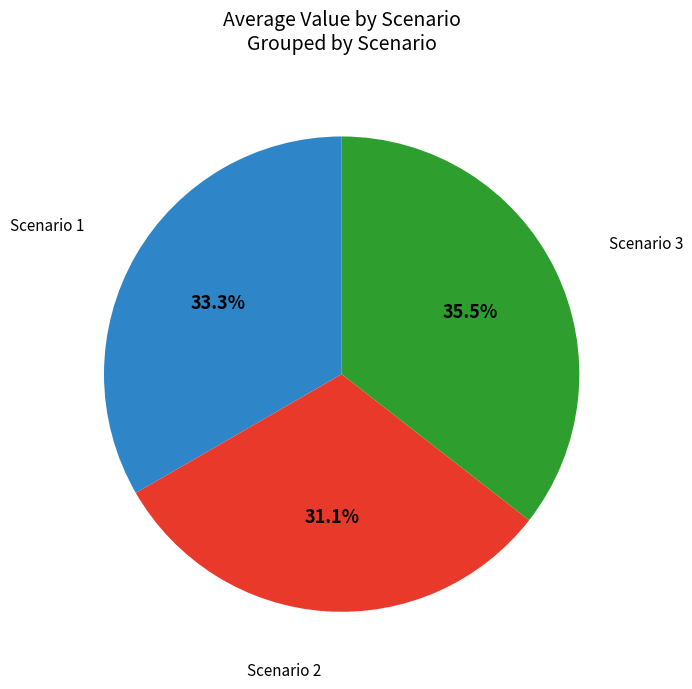

Is there any slice that represents more than half of the pie?

No